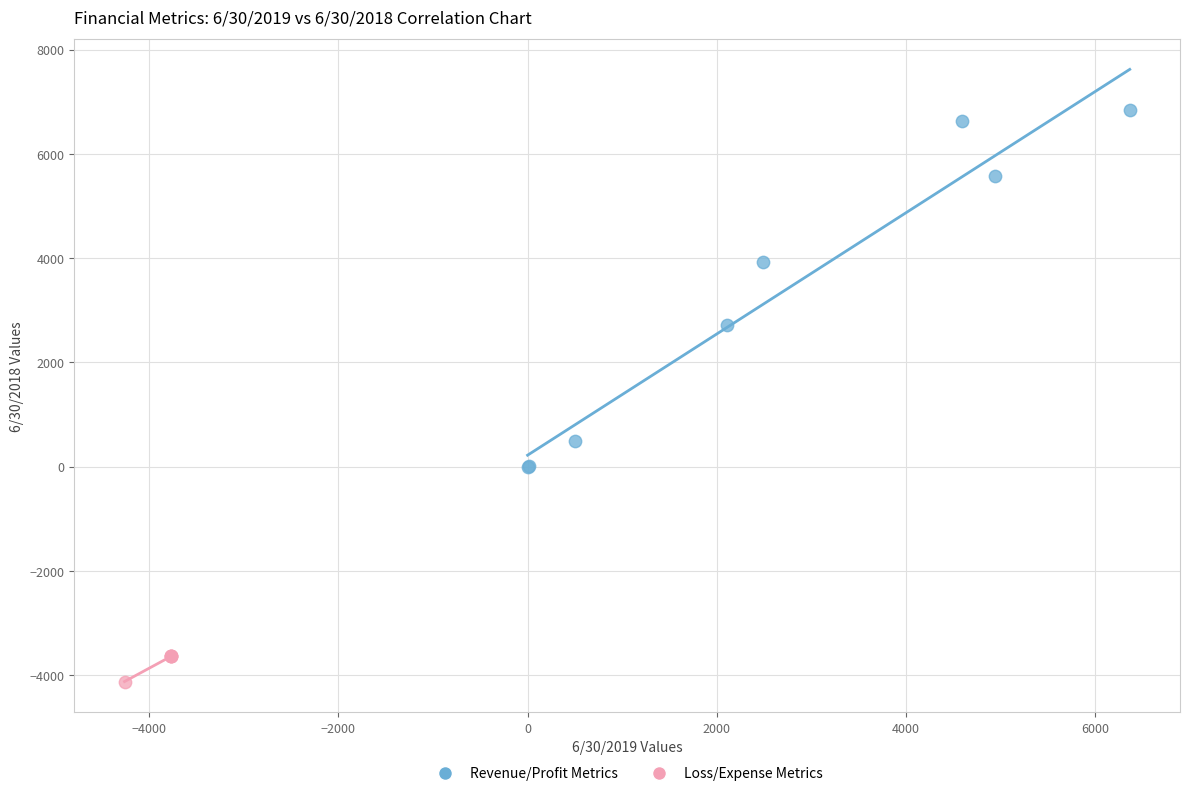

What are all the series names shown in the legend?

Revenue/Profit Metrics, Loss/Expense Metrics